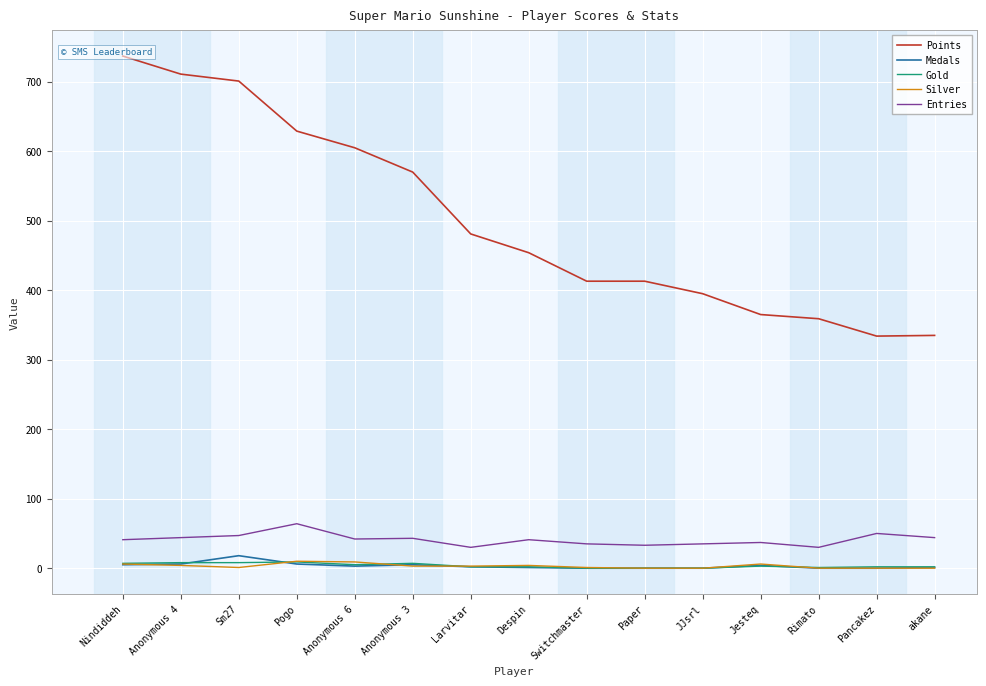

What is the sum of all Medals values?

51